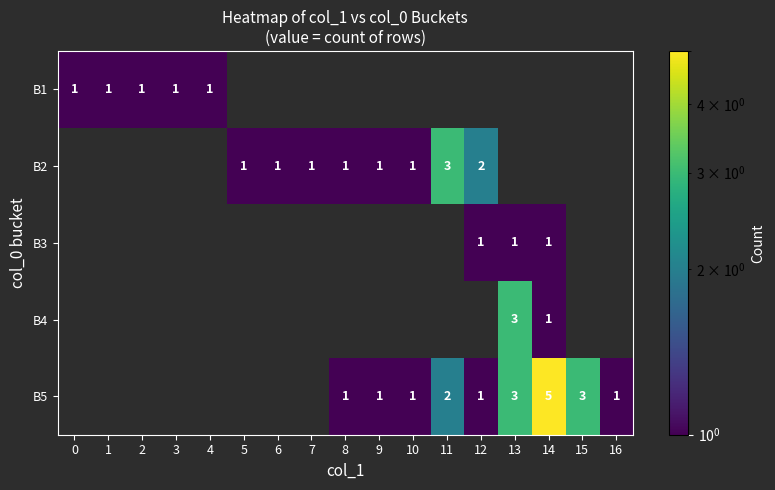

True or false: B1 has a value of 2 at 3.

False